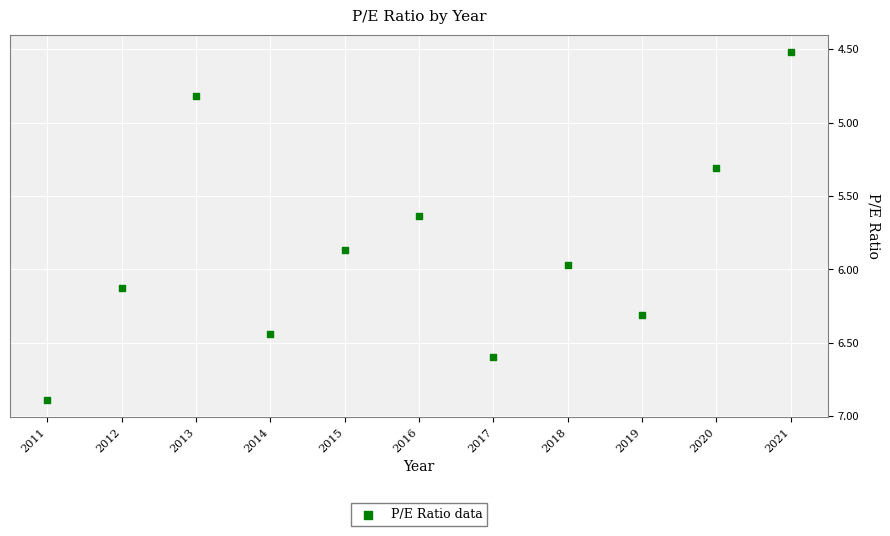

What is the range of X values (max minus min)?

10.0